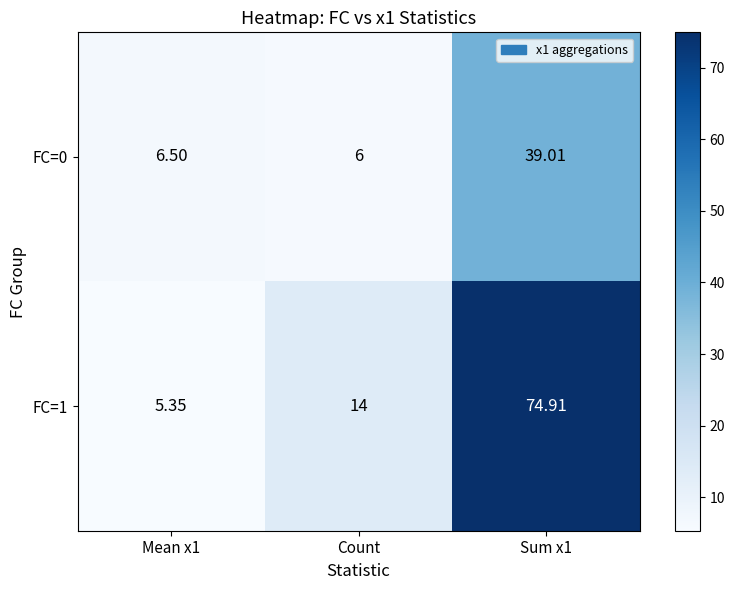

Is the value of FC=1 at Sum x1 greater than the value of FC=0 at Sum x1?

Yes